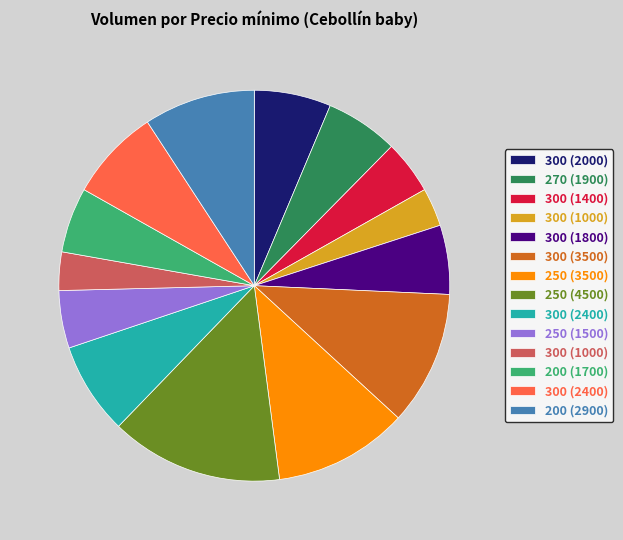

Is there a majority slice in this chart?

No